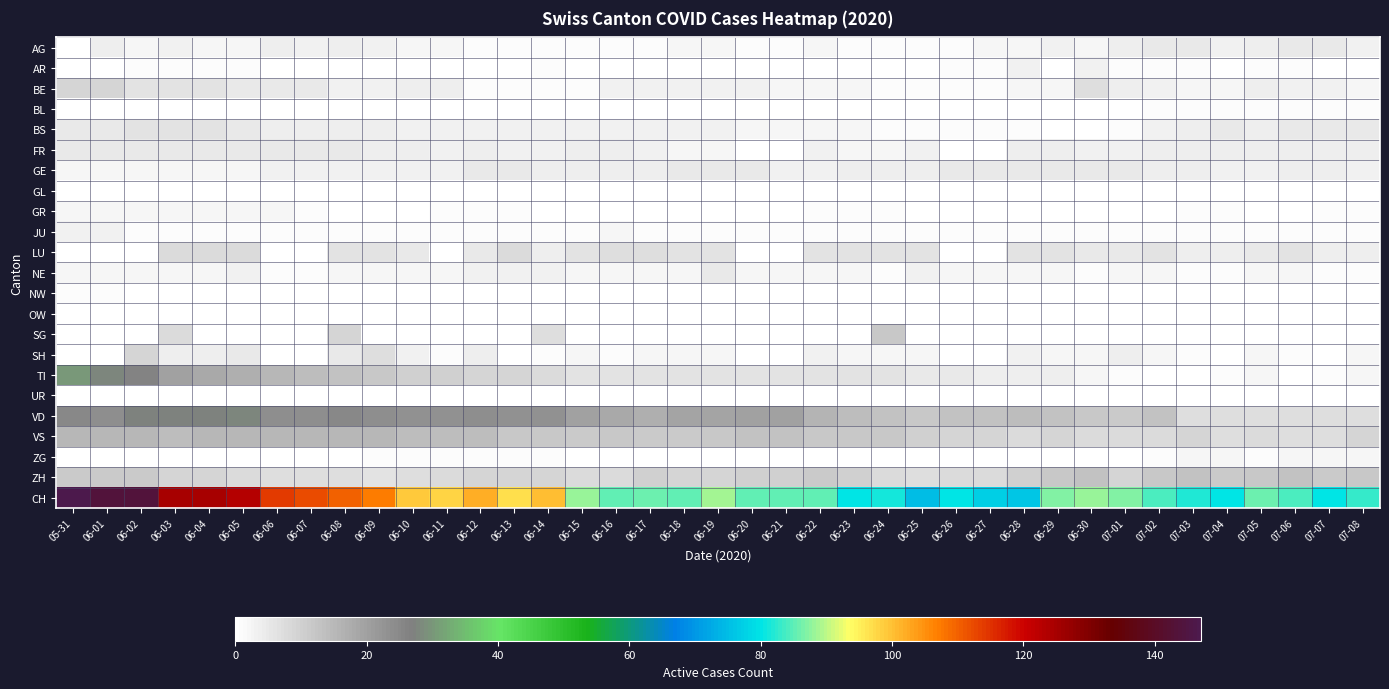

Between 07-05 and 07-07, which series saw the biggest shift?

CH